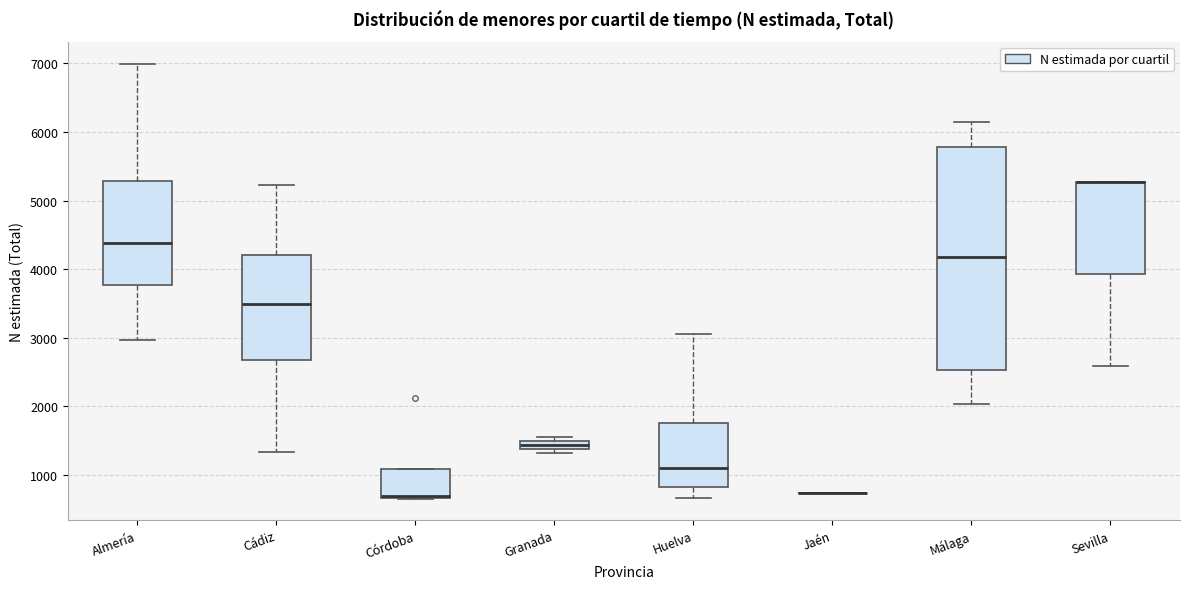

Comparing the boxes themselves (not the whiskers), which one is the tallest?

Málaga